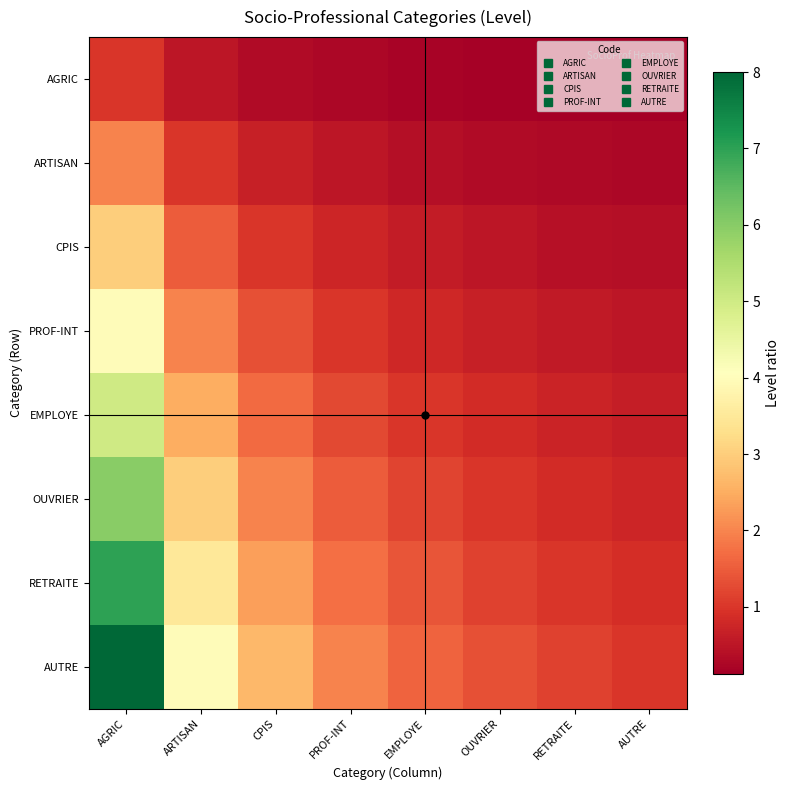

Reading left to right, what are all the values shown in this chart?

AGRIC: AGRIC=1.0	ARTISAN=0.5	CPIS=0.3	PROF-INT=0.2	EMPLOYE=0.2	OUVRIER=0.2	RETRAITE=0.1	AUTRE=0.1
ARTISAN: AGRIC=2.0	ARTISAN=1.0	CPIS=0.7	PROF-INT=0.5	EMPLOYE=0.4	OUVRIER=0.3	RETRAITE=0.3	AUTRE=0.2
CPIS: AGRIC=3.0	ARTISAN=1.5	CPIS=1.0	PROF-INT=0.8	EMPLOYE=0.6	OUVRIER=0.5	RETRAITE=0.4	AUTRE=0.4
PROF-INT: AGRIC=4.0	ARTISAN=2.0	CPIS=1.3	PROF-INT=1.0	EMPLOYE=0.8	OUVRIER=0.7	RETRAITE=0.6	AUTRE=0.5
EMPLOYE: AGRIC=5.0	ARTISAN=2.5	CPIS=1.7	PROF-INT=1.2	EMPLOYE=1.0	OUVRIER=0.8	RETRAITE=0.7	AUTRE=0.6
OUVRIER: AGRIC=6.0	ARTISAN=3.0	CPIS=2.0	PROF-INT=1.5	EMPLOYE=1.2	OUVRIER=1.0	RETRAITE=0.9	AUTRE=0.8
RETRAITE: AGRIC=7.0	ARTISAN=3.5	CPIS=2.3	PROF-INT=1.8	EMPLOYE=1.4	OUVRIER=1.2	RETRAITE=1.0	AUTRE=0.9
AUTRE: AGRIC=8.0	ARTISAN=4.0	CPIS=2.7	PROF-INT=2.0	EMPLOYE=1.6	OUVRIER=1.3	RETRAITE=1.1	AUTRE=1.0